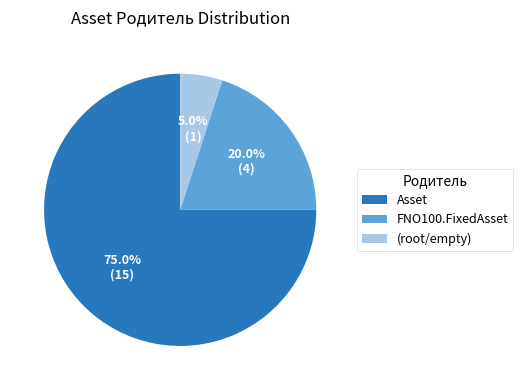

Between (root/empty) and FNO100.FixedAsset, which is larger?

FNO100.FixedAsset